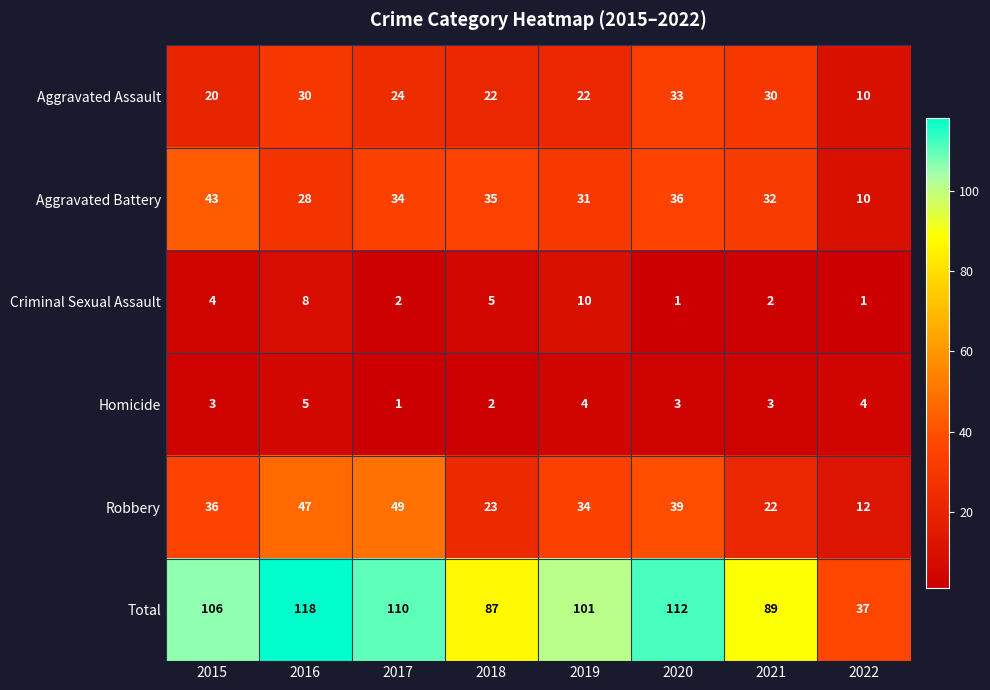

True or false: Aggravated Assault has a value of 15 at 2021.

False